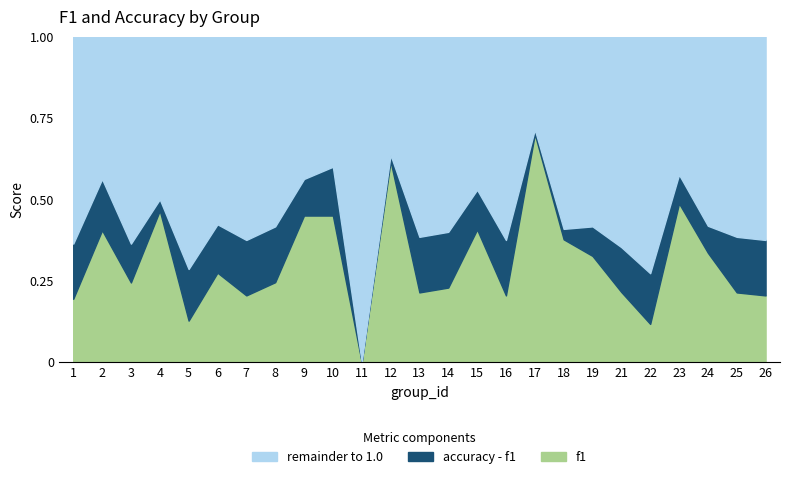

Is the value of f1 at 24 greater than the value of accuracy at 1?

No